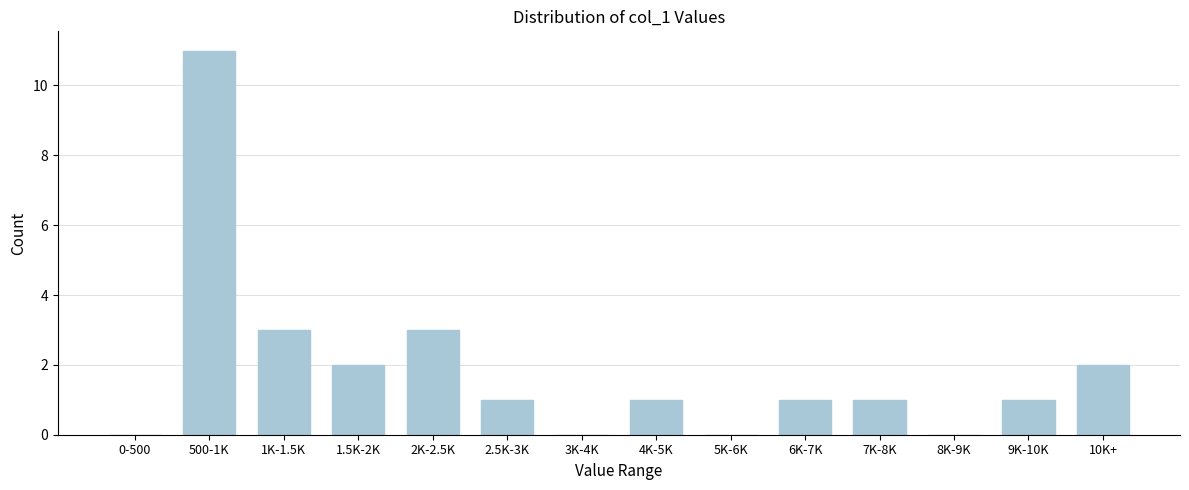

Reading left to right, what are all the values shown in this chart?

0-500=0	500-1K=11	1K-1.5K=3	1.5K-2K=2	2K-2.5K=3	2.5K-3K=1	3K-4K=0	4K-5K=1	5K-6K=0	6K-7K=1	7K-8K=1	8K-9K=0	9K-10K=1	10K+=2